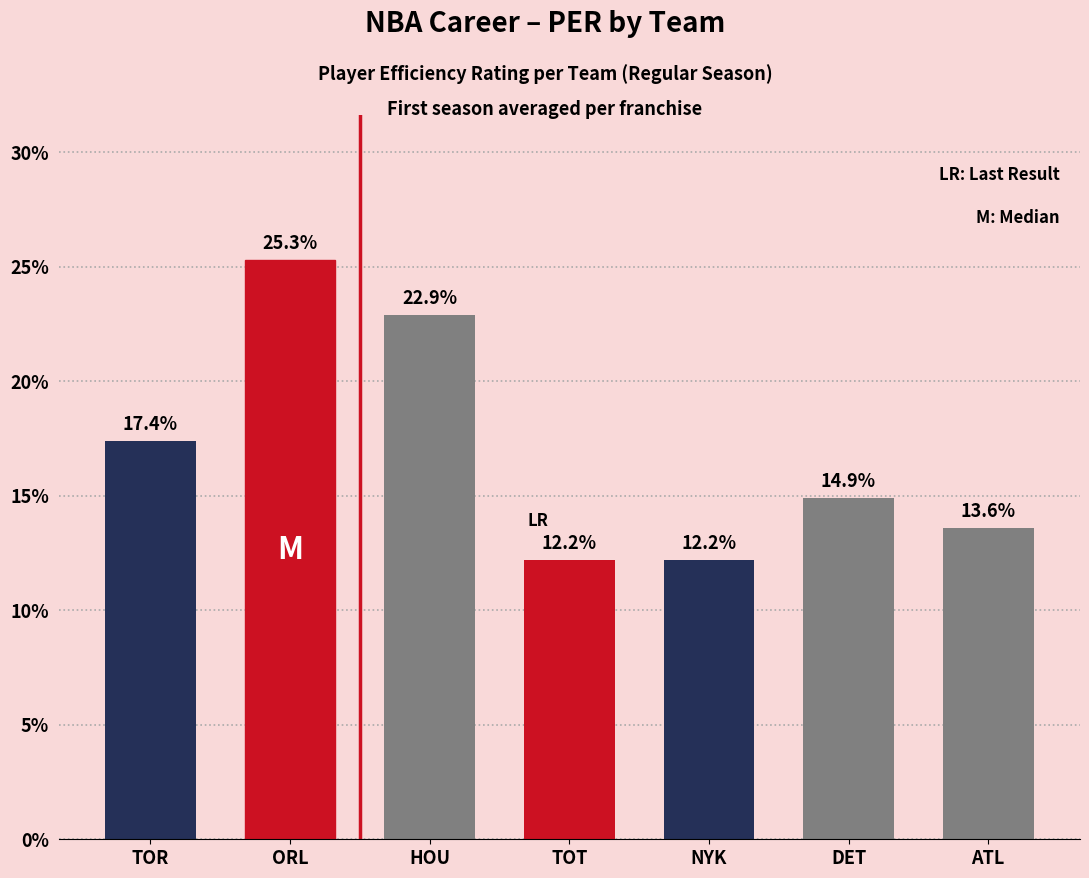

Reading right to left, transcribe all the data shown in this chart.

ATL=13.6	DET=14.9	NYK=12.2	TOT=12.2	HOU=22.9	ORL=25.3	TOR=17.4